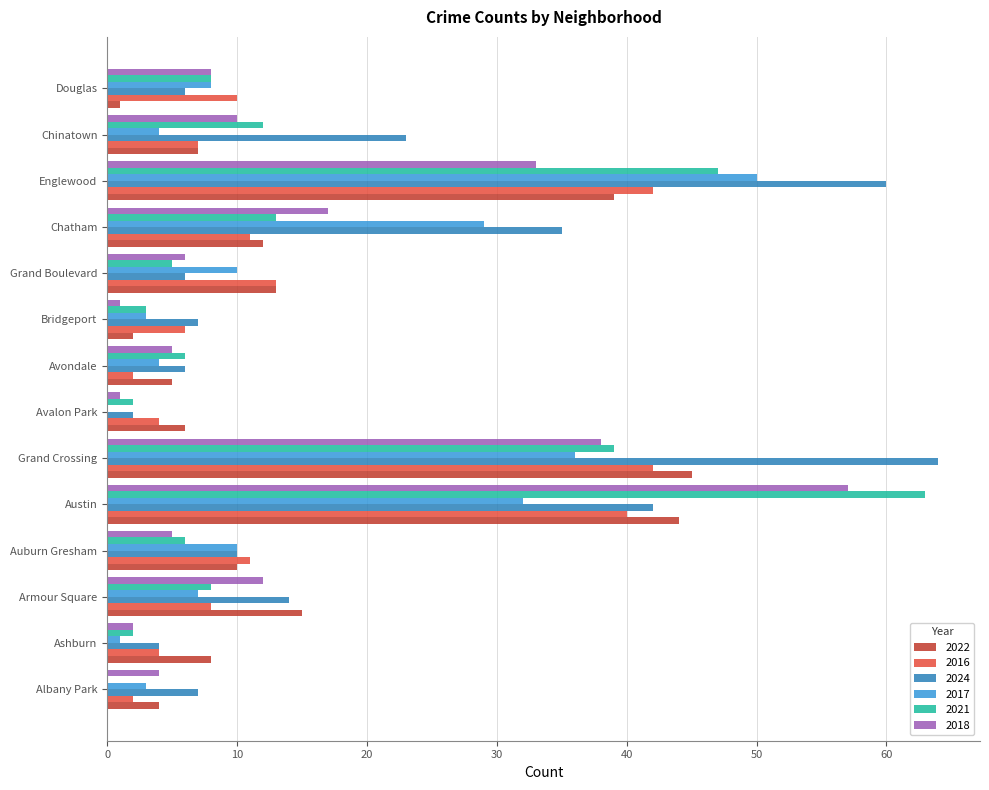

What value does the 2018 series have at Grand Crossing?

38